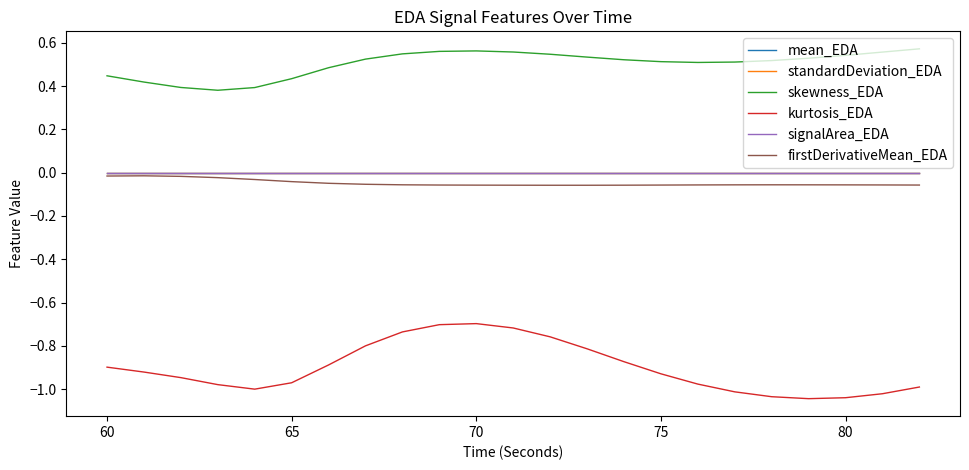

True or false: mean_EDA and standardDeviation_EDA cross at least once.

False